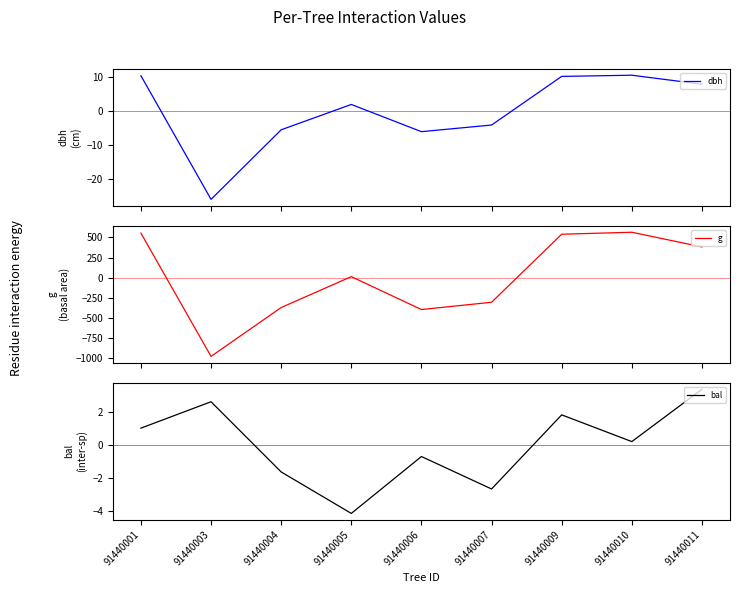

Is this an area chart (filled region under the line)?

No